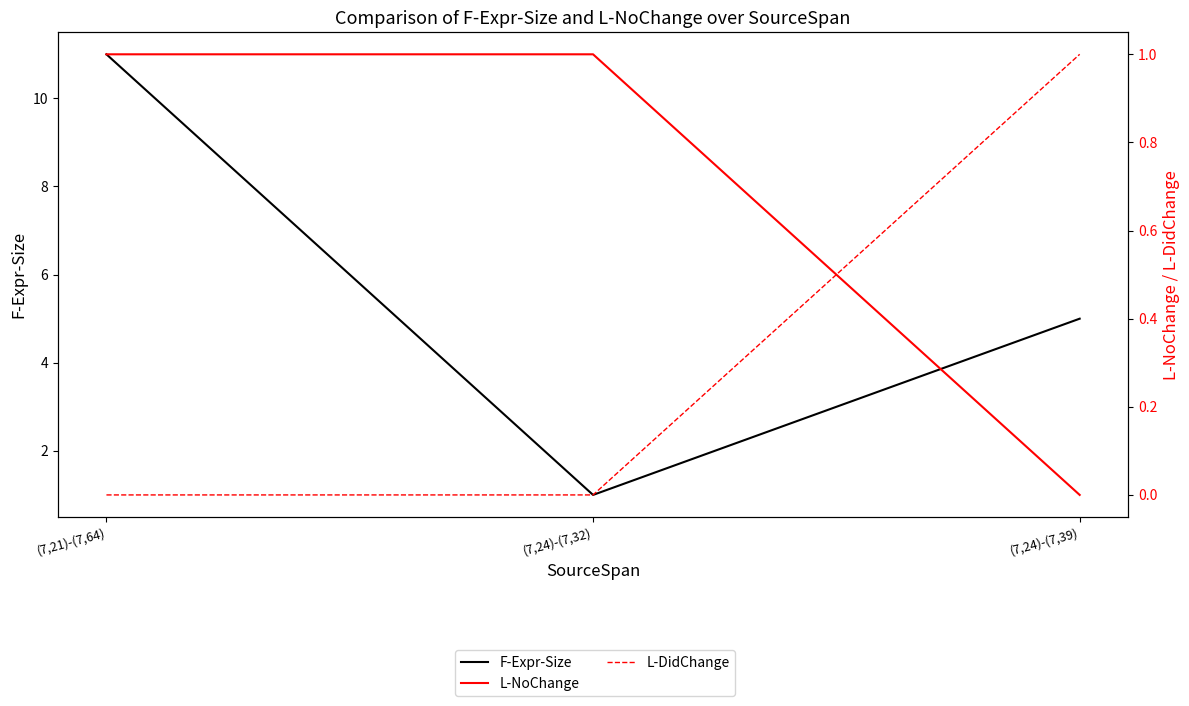

Which series has the widest spread of values?

F-Expr-Size